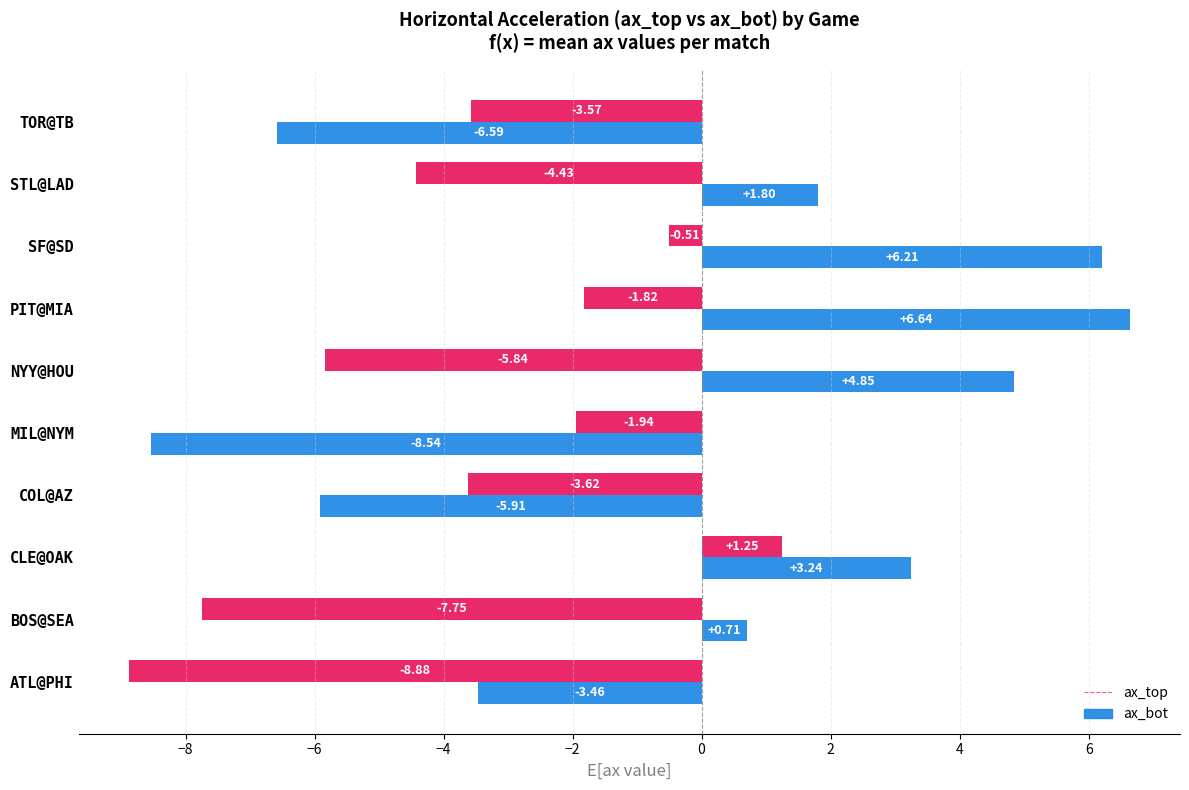

What is the minimum value for ax_top?

-8.9